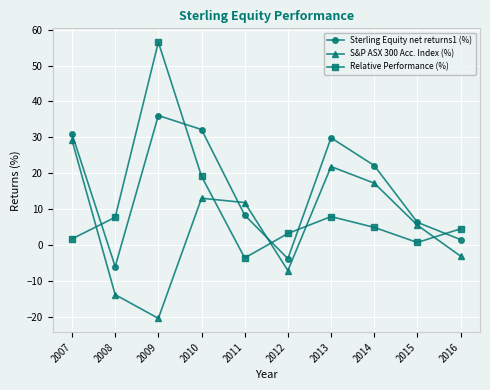

What is the sum of all Sterling Equity net returns1 (%) values?

158.2